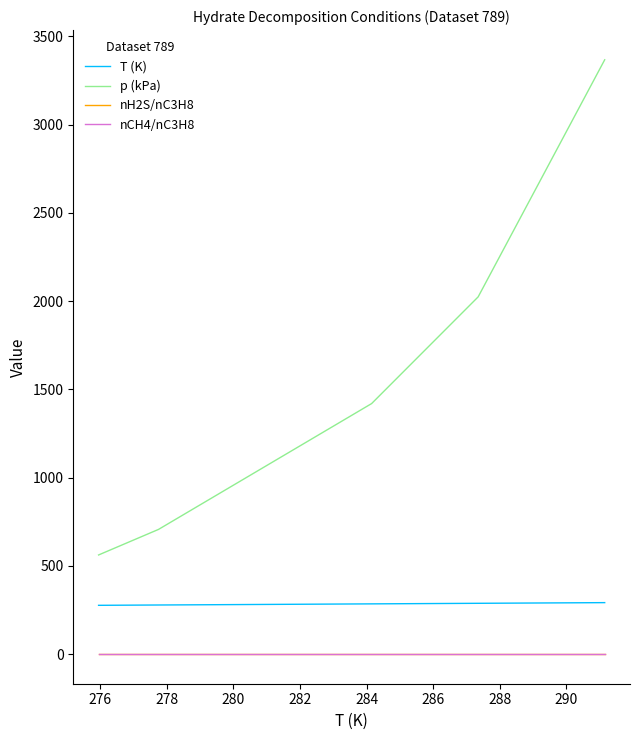

Which series has the widest spread of values?

p (kPa)